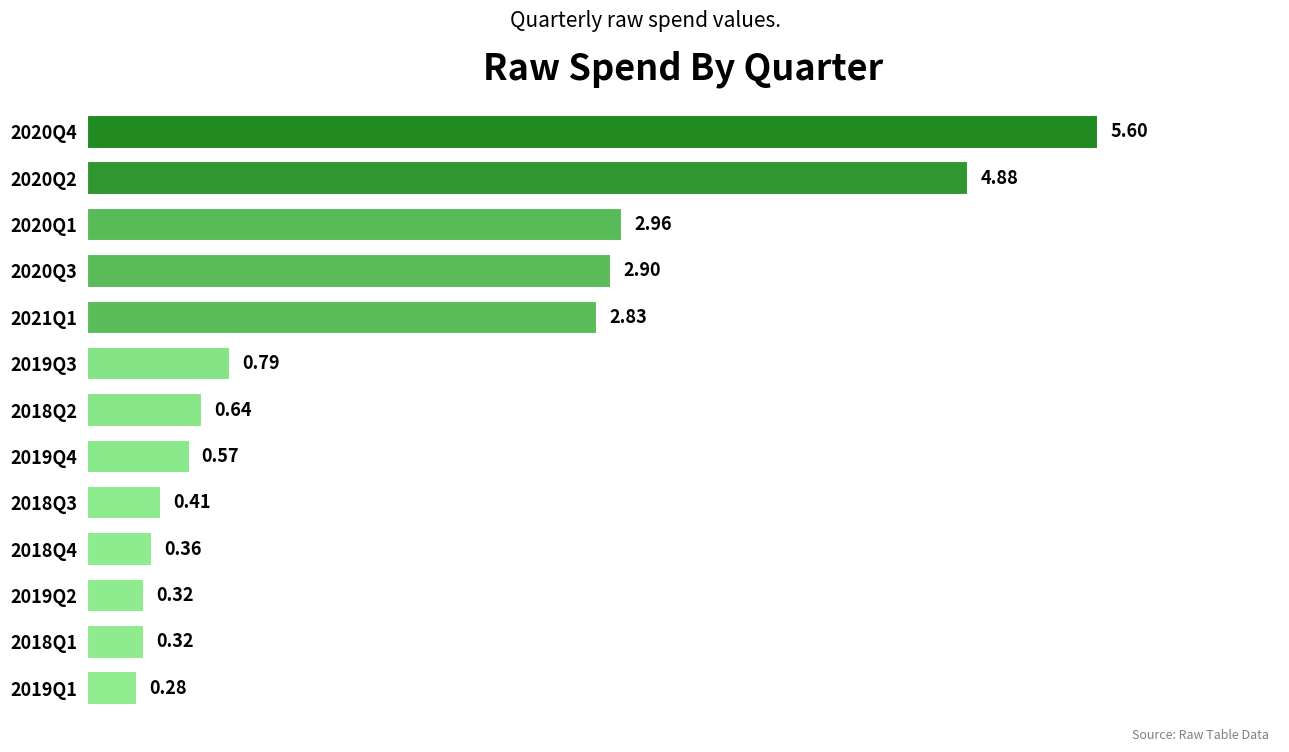

Between 2021Q1 and 2018Q2, which is larger?

2021Q1